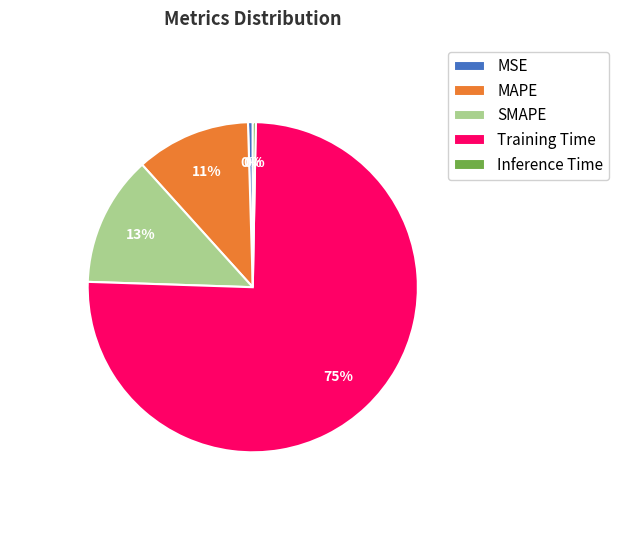

Count the number of slices in the pie.

5